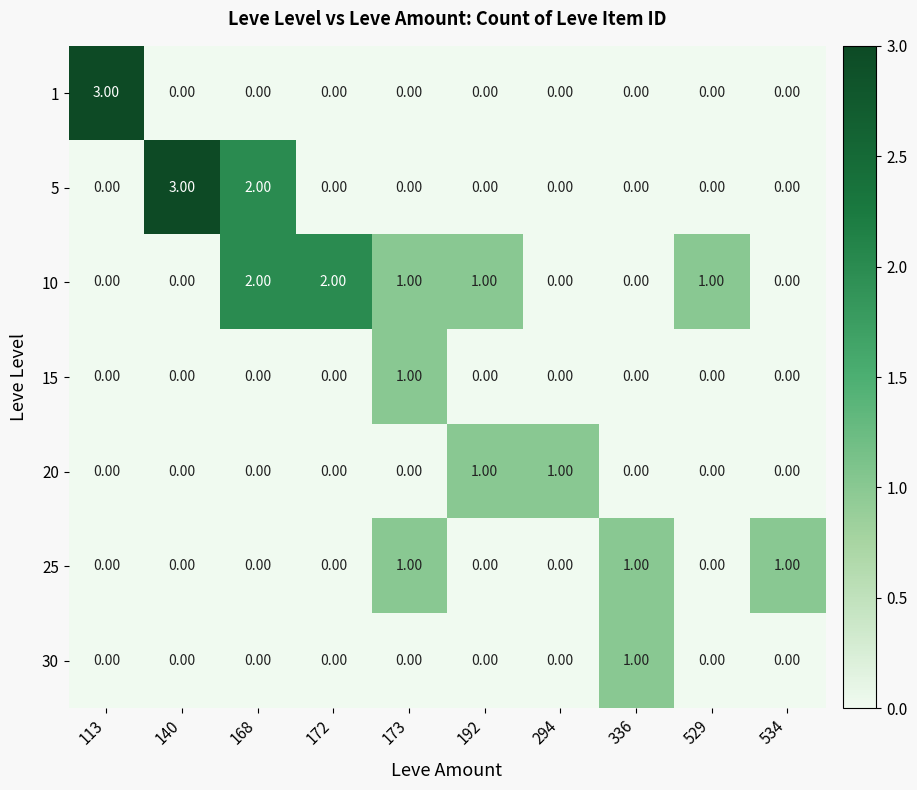

How many distinct data groups are displayed?

7